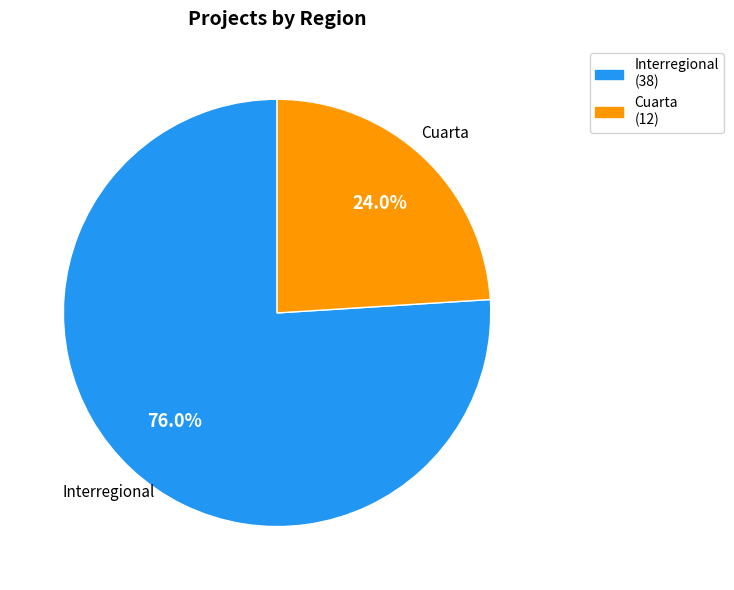

What is the largest slice in the pie chart?

Interregional